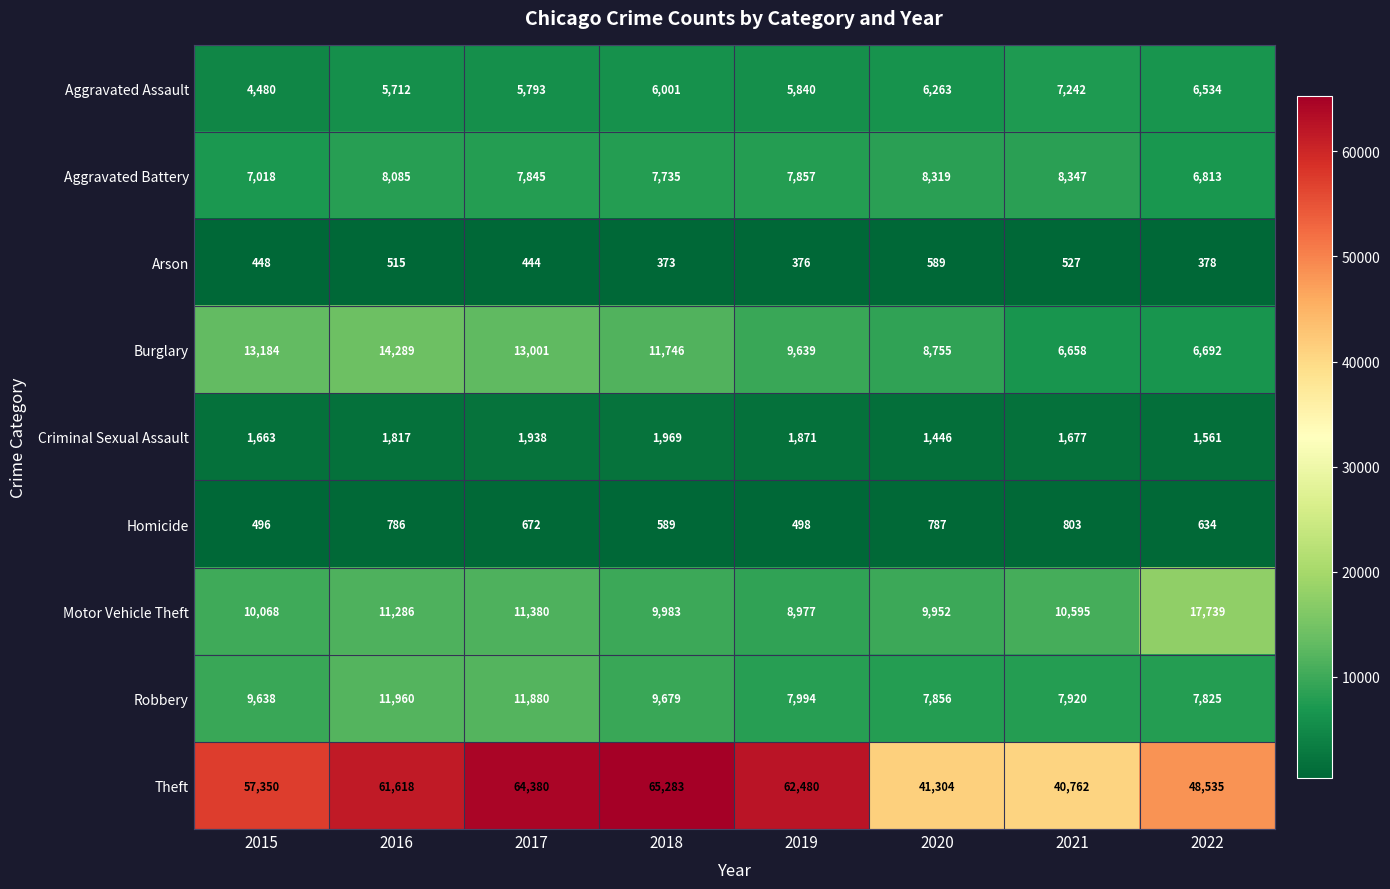

What is the total value across all series at 2021?

84531